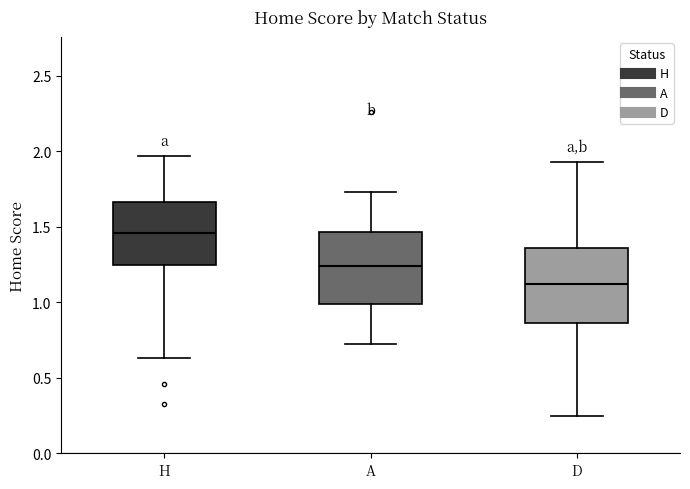

Where does the lower whisker of the box for D end on the y-axis? The values are not printed on the chart, so give them approximately, as read against the axis.

0.25